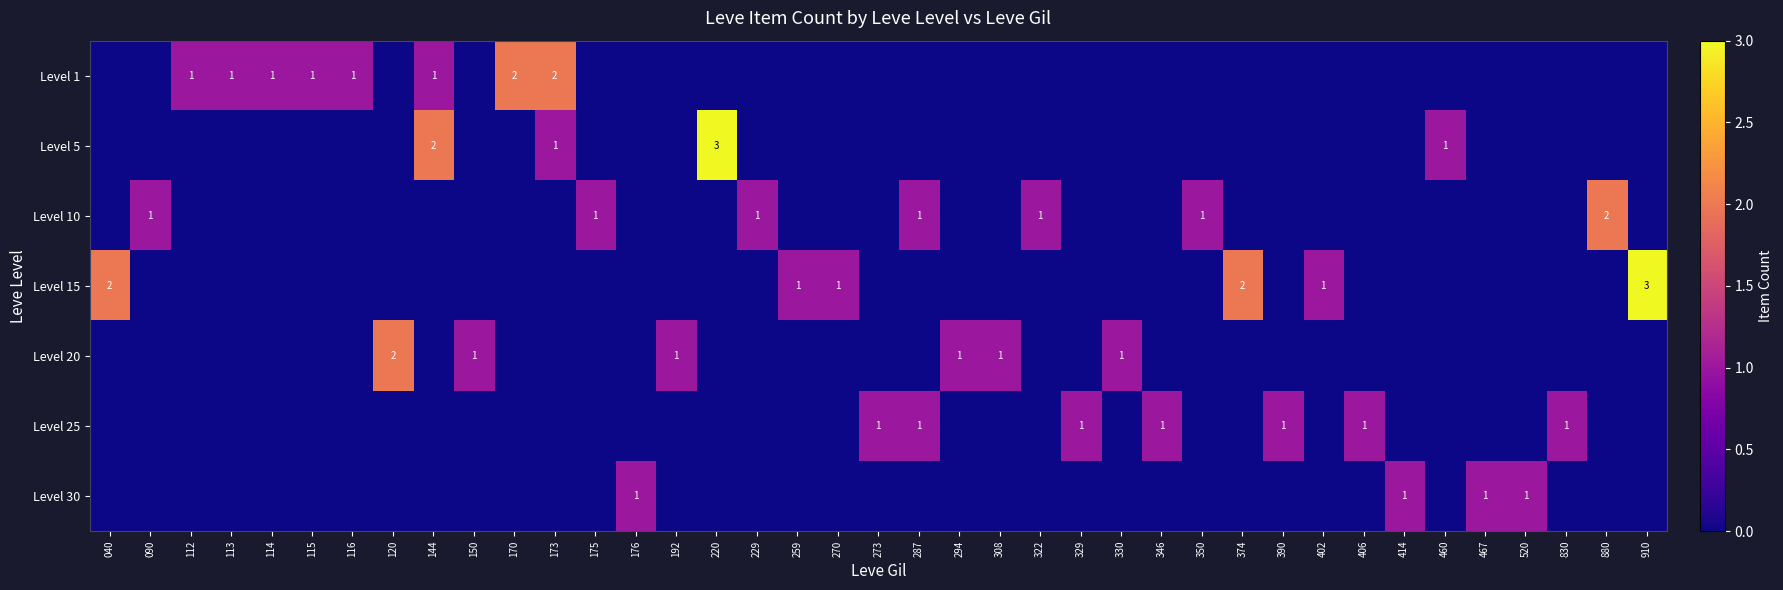

At 390, list the series in order from largest to smallest.

Level 25, Level 1, Level 5, Level 10, Level 15, Level 20, Level 30